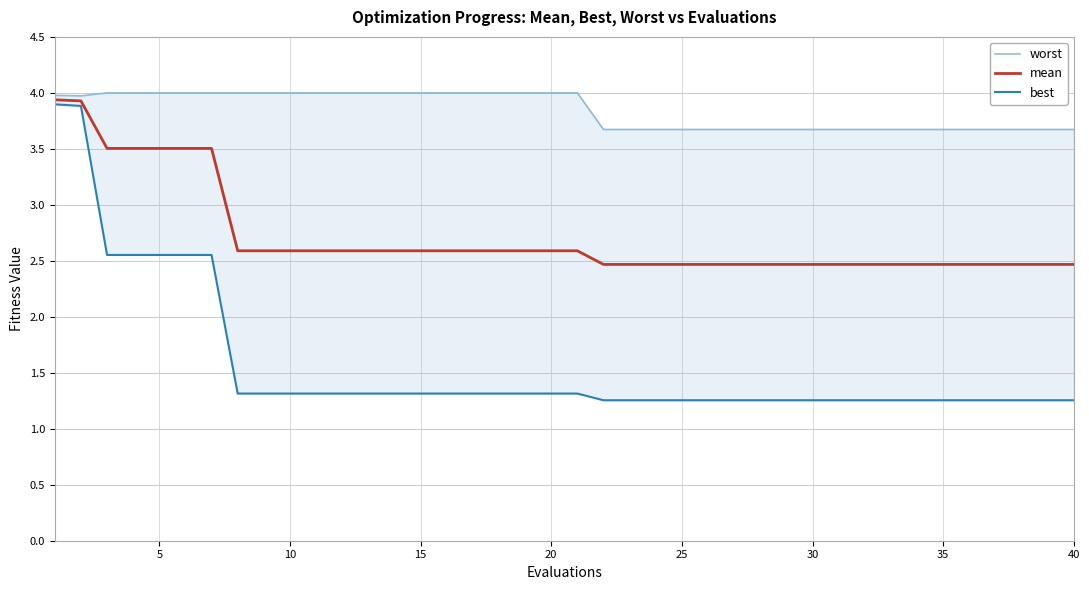

Which series has the largest total across all categories?

worst